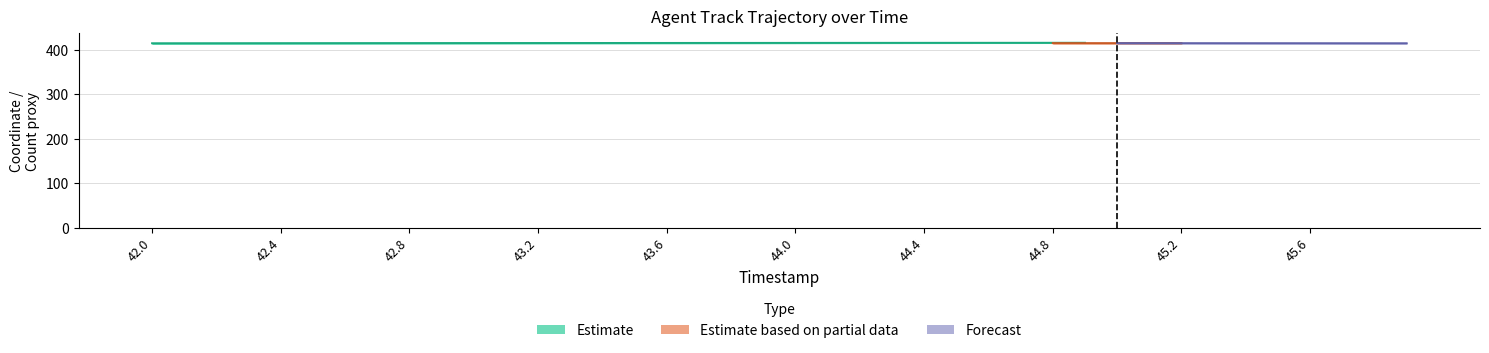

How many values are above zero?

39